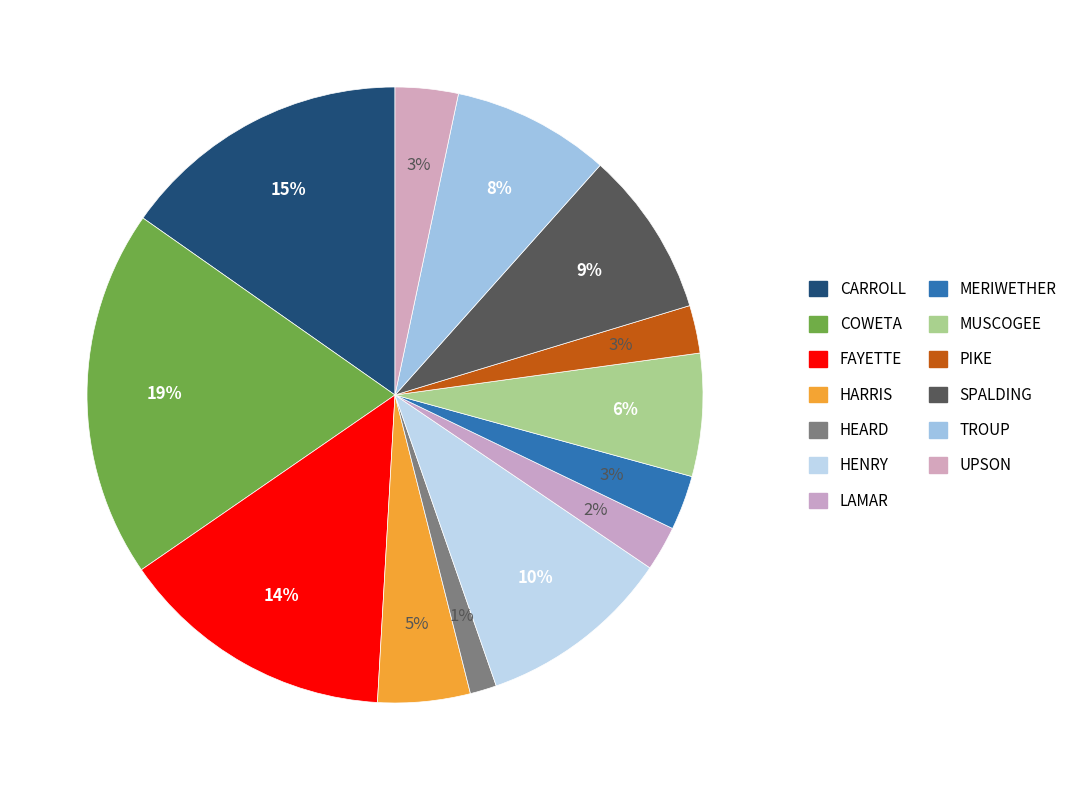

How many slices are in this pie chart?

13